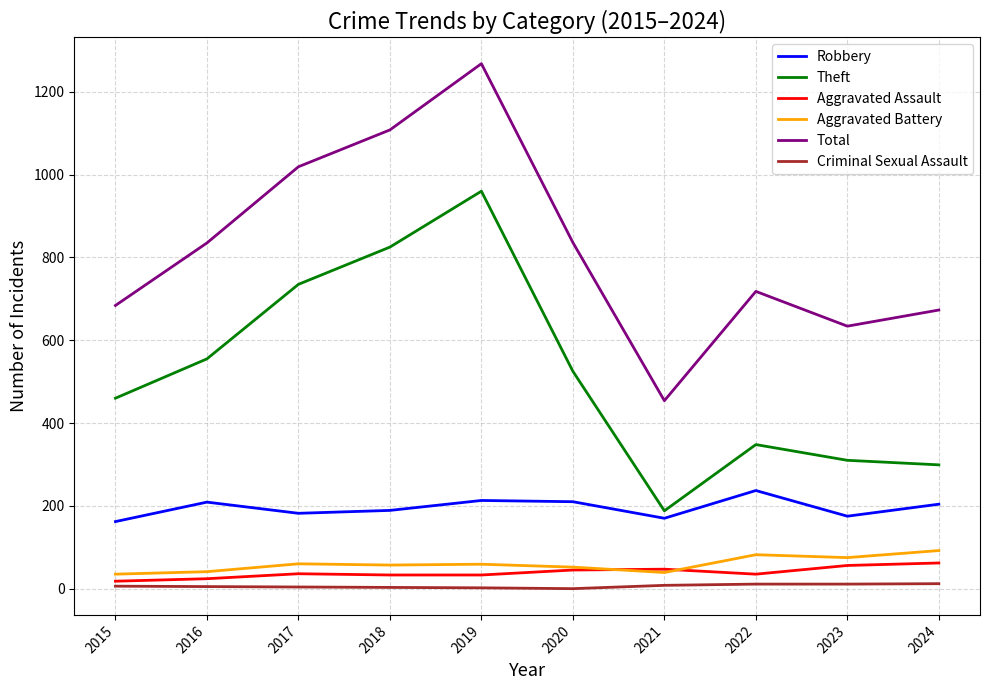

At which category is the sum across all series the highest?

2019